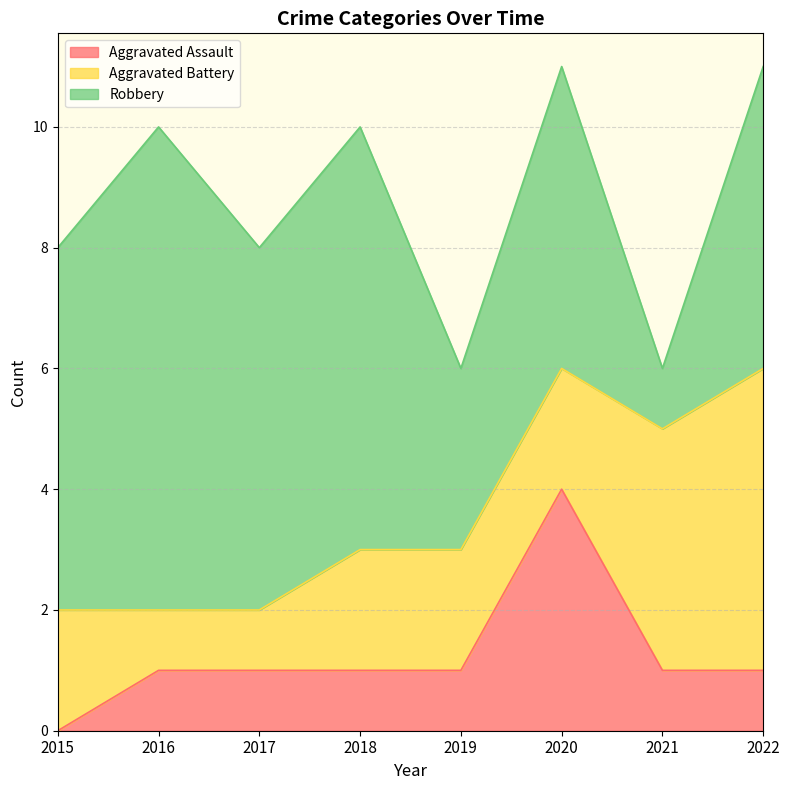

What is the total value across all series at 2021?

6